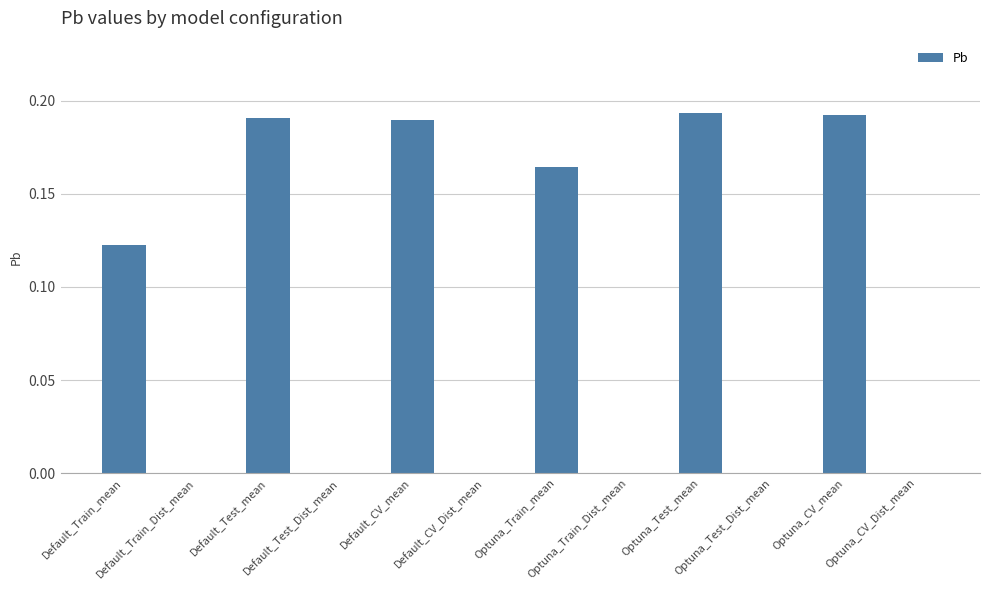

What is the sum of all values?

1.1